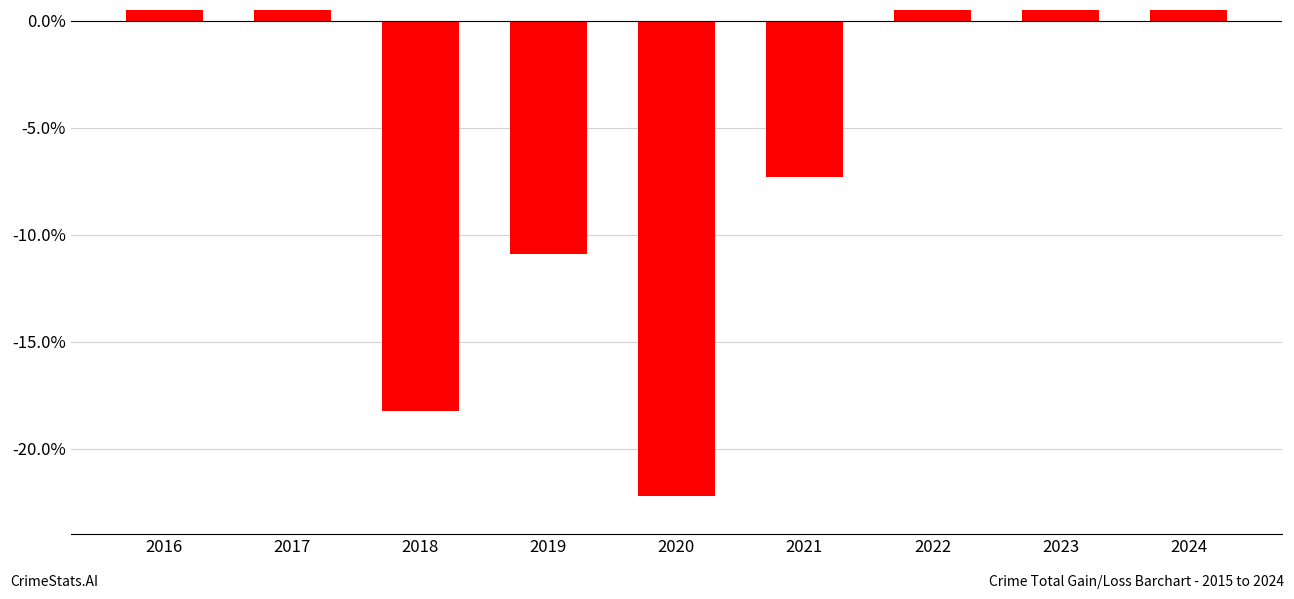

The value at 2021 is -0.1. True or false?

True